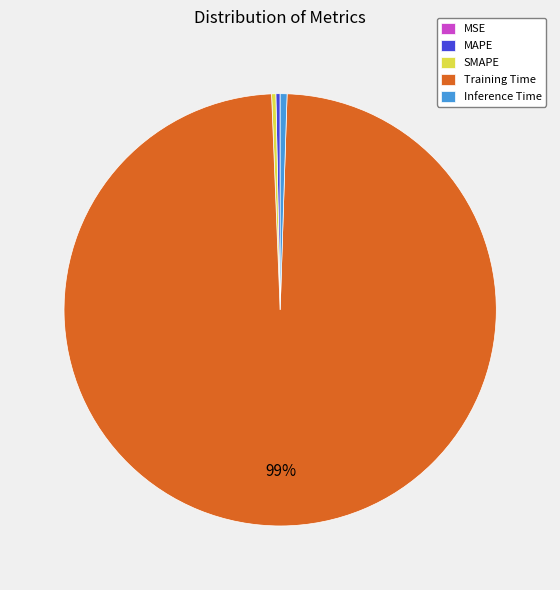

True or false: Training Time accounts for 89% of the total.

False